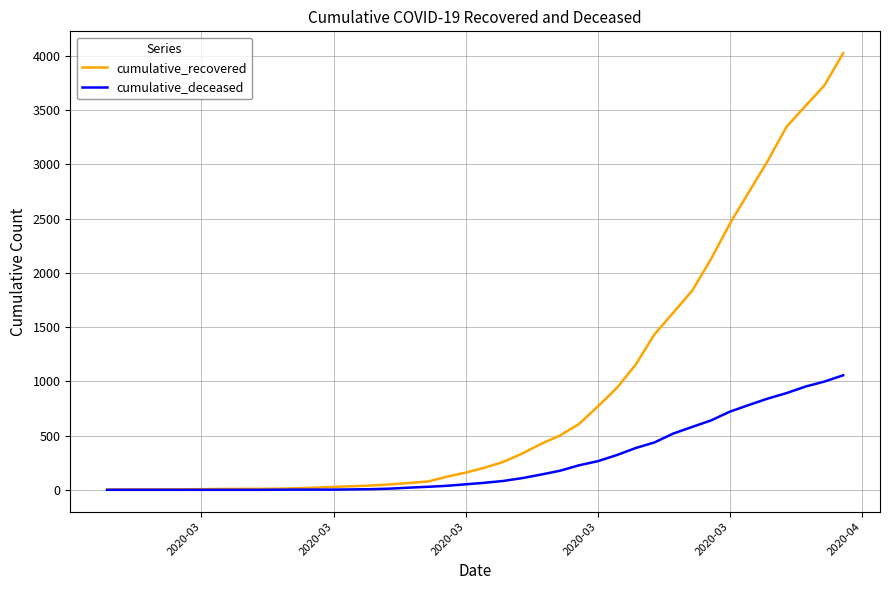

Rank the series by their average value, from lowest to highest.

cumulative_deceased, cumulative_recovered